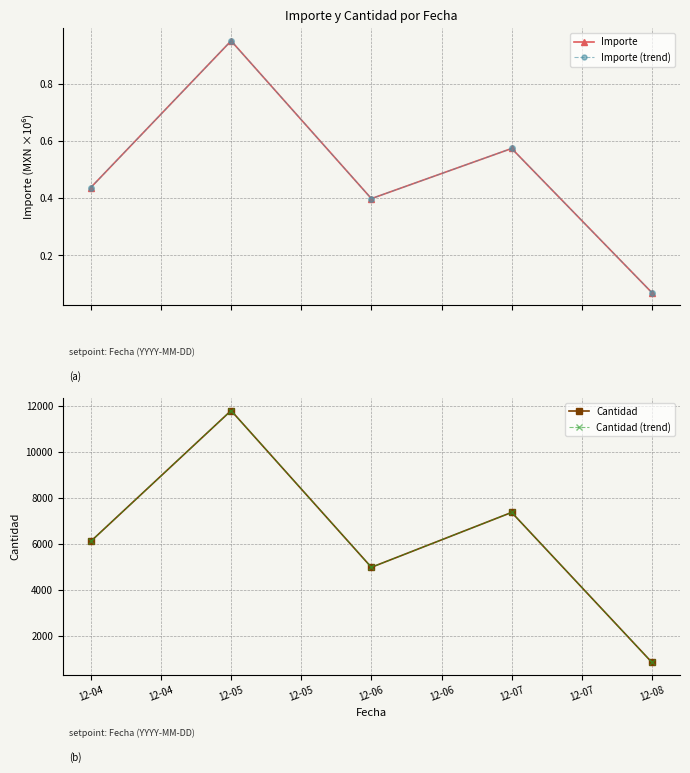

How many Cantidad values are between 4979 and 7371?

3